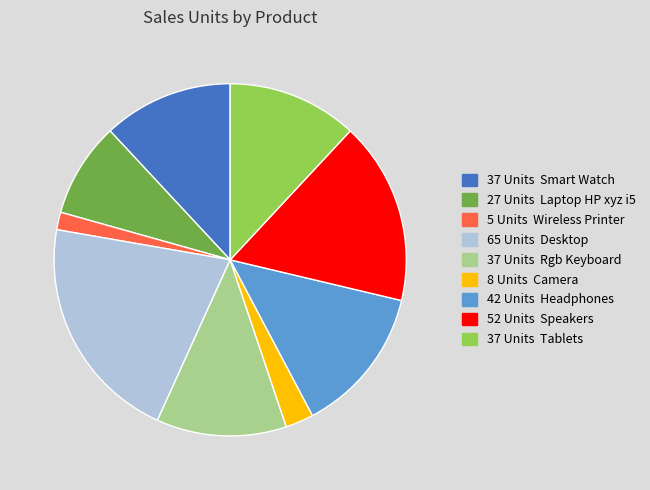

Is there a majority slice in this chart?

No